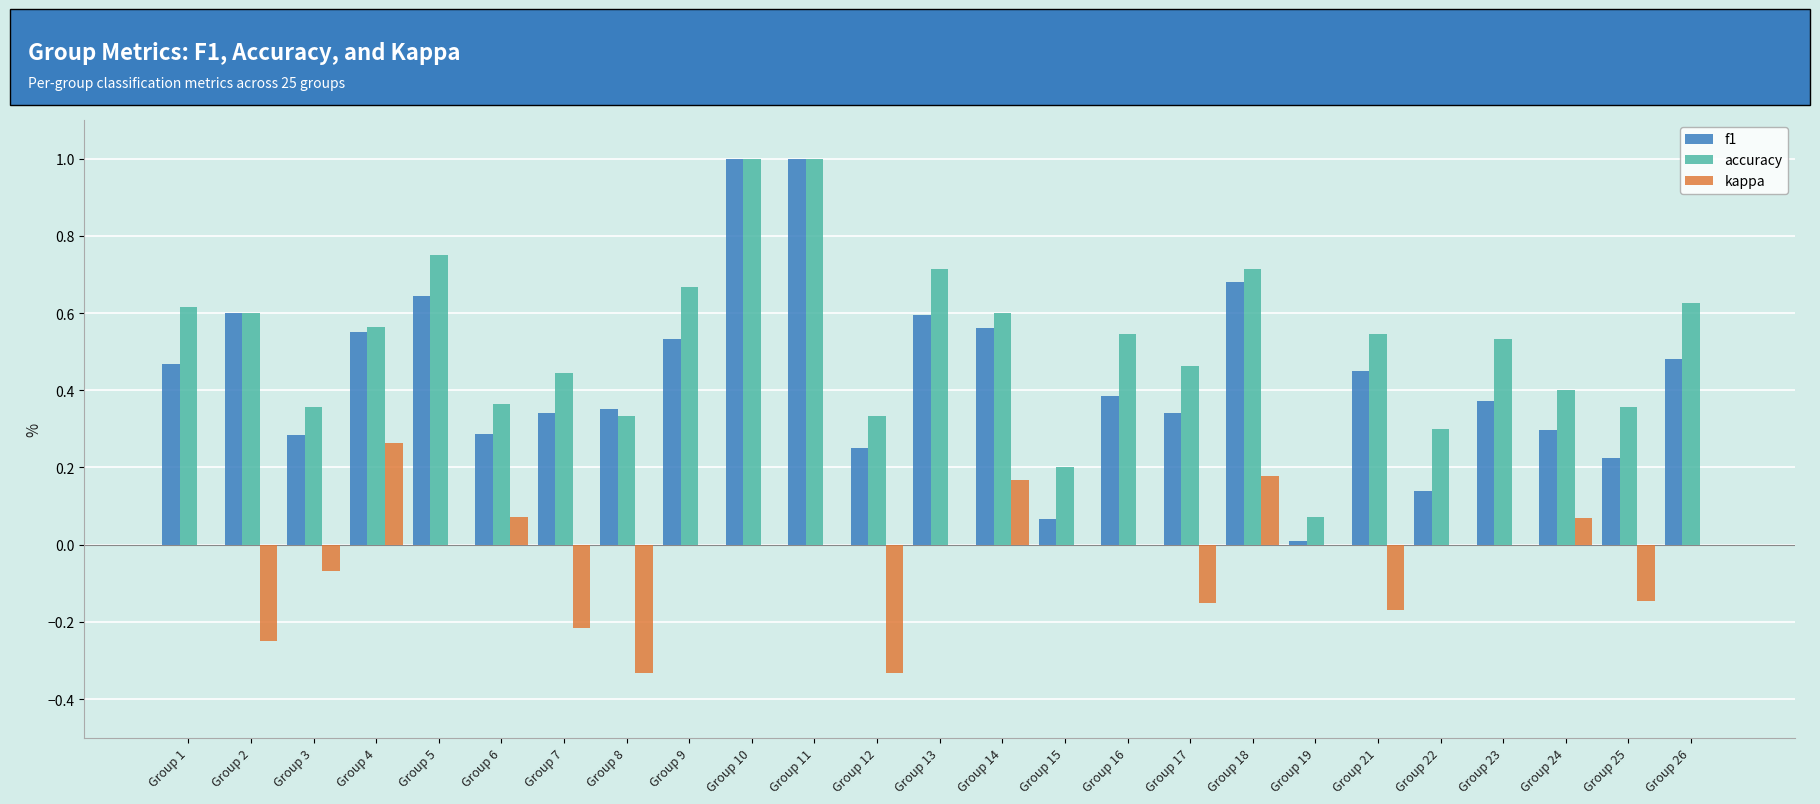

What is the sum of all kappa values?

-0.9